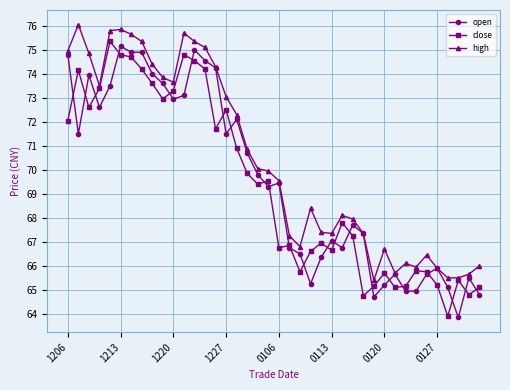

True or false: open has more than 2 points higher than both neighbors.

True